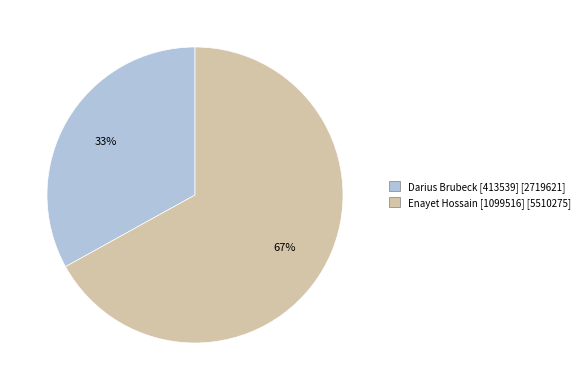

To the nearest percent, what is the difference between the largest and smallest slice percentages?

34%